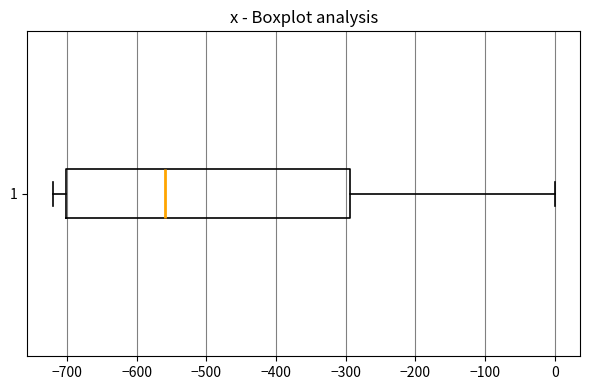

Transcribe this box plot: give where the median line is, the range the box spans, and where the two whiskers end, as read against the x-axis. The values are not printed on the chart, so give them approximately, as read against the axis.

median -560, box -700 to -290, whiskers -720 to 0